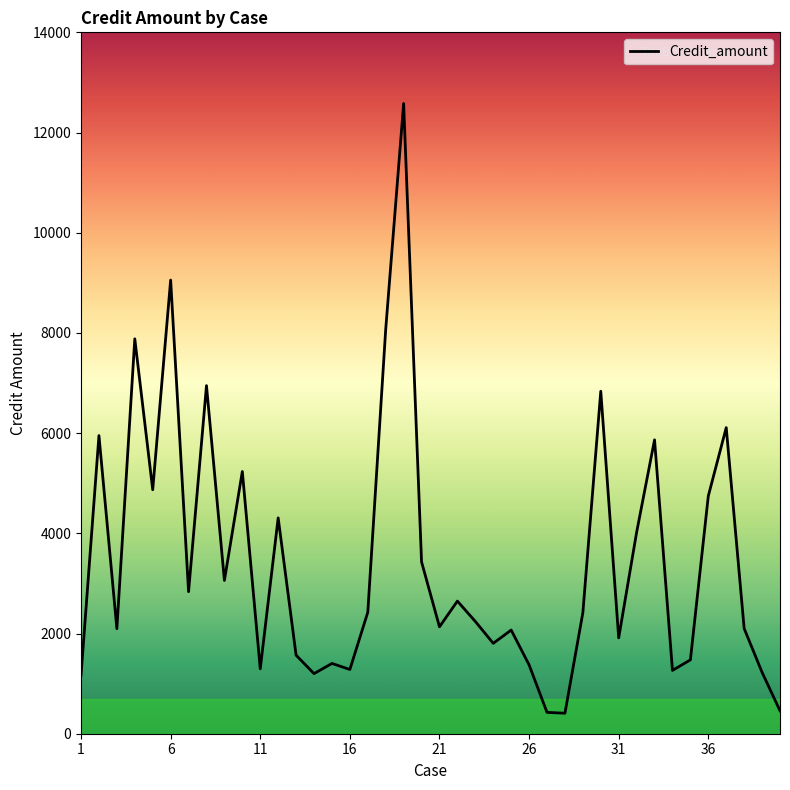

How many lines are shown in the chart?

1